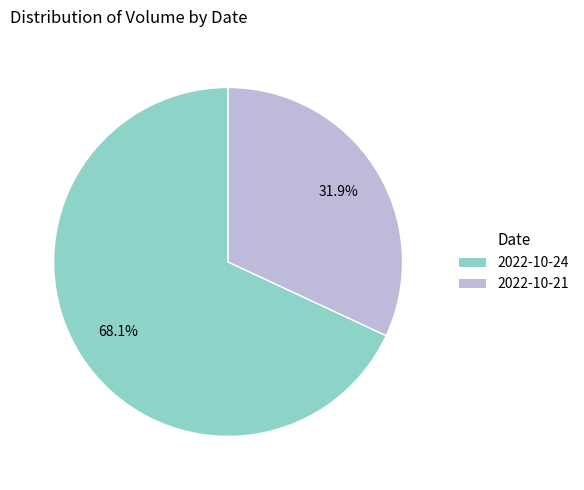

Which has a higher value, 2022-10-21 or 2022-10-24?

2022-10-24